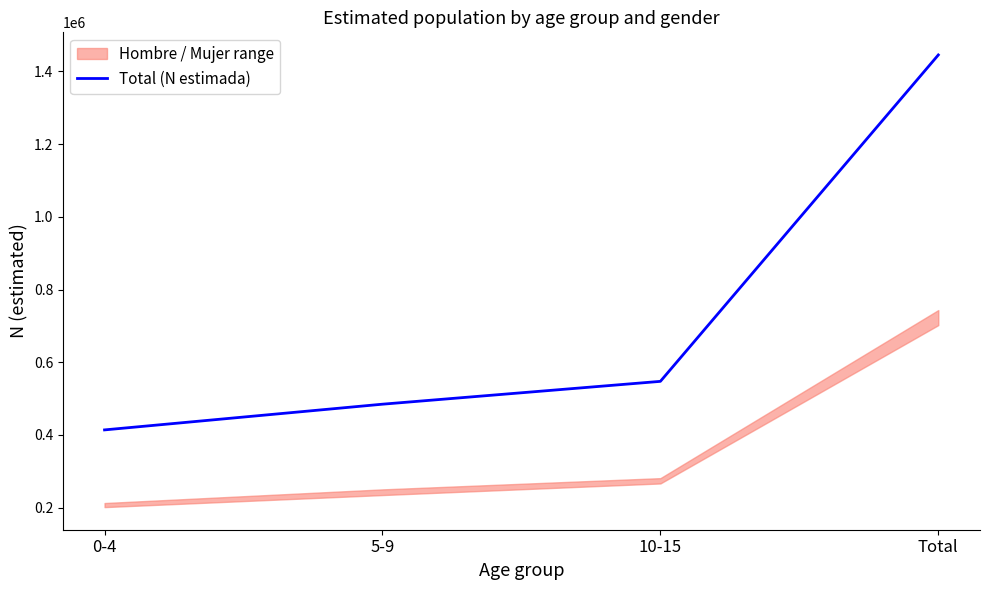

Reading left to right, list all the values displayed in this chart.

413752	484484	547328	1445564